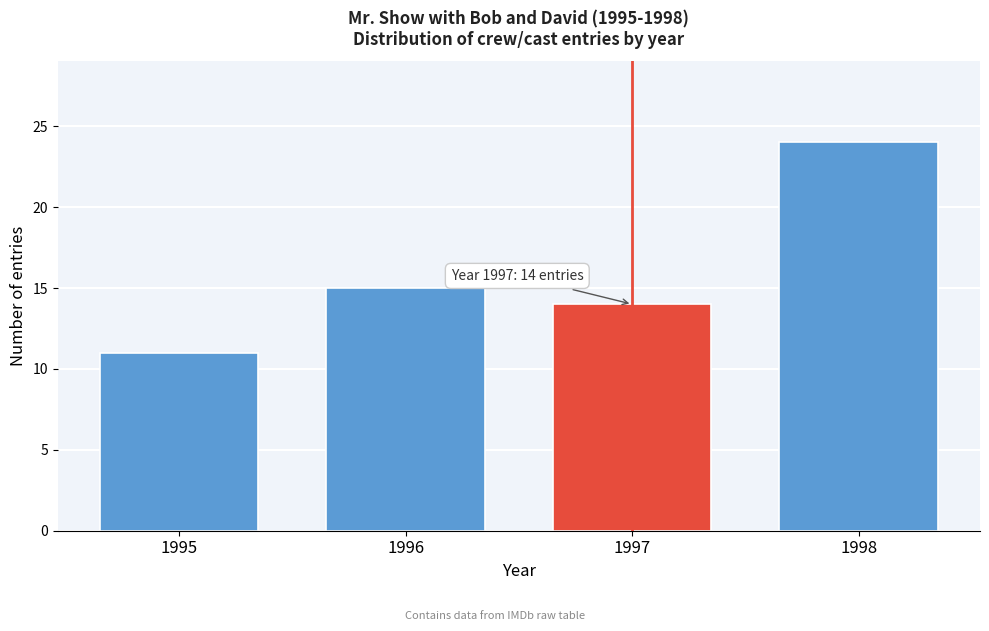

Reading right to left, transcribe all the data shown in this chart.

24	14	15	11